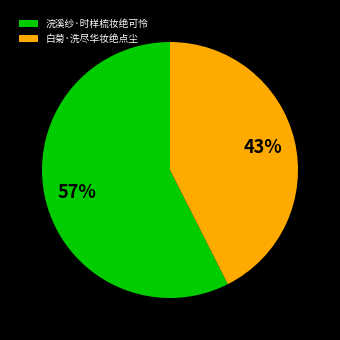

Is there any slice that represents more than half of the pie?

Yes